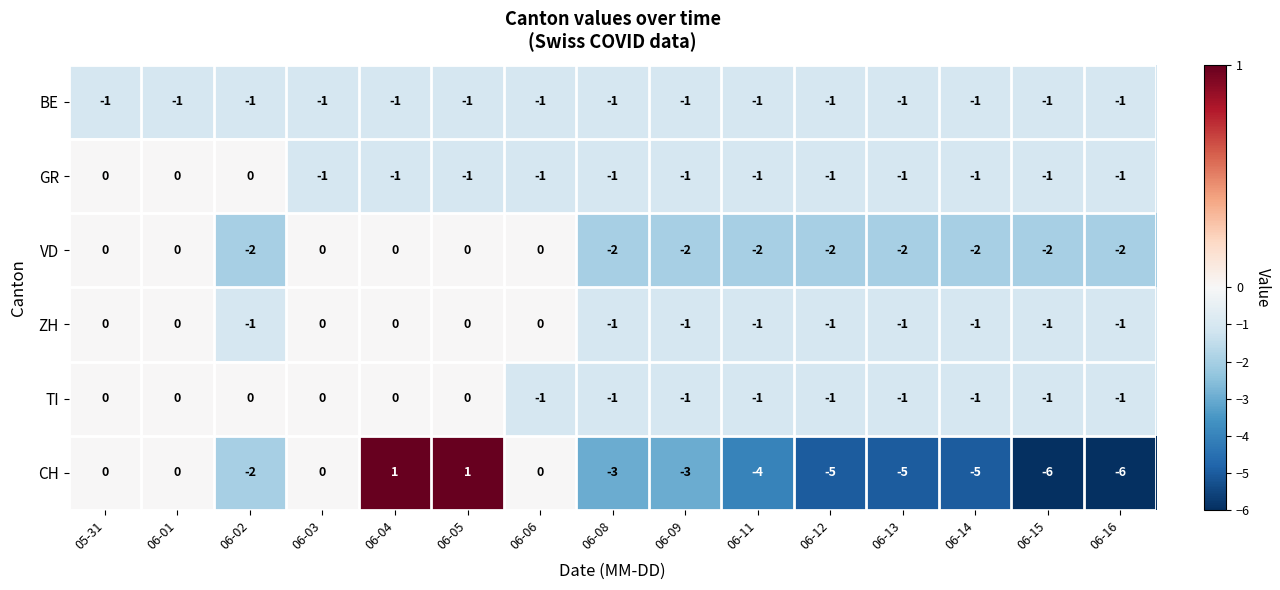

What is the difference between the maximum and minimum values in the CH series?

7